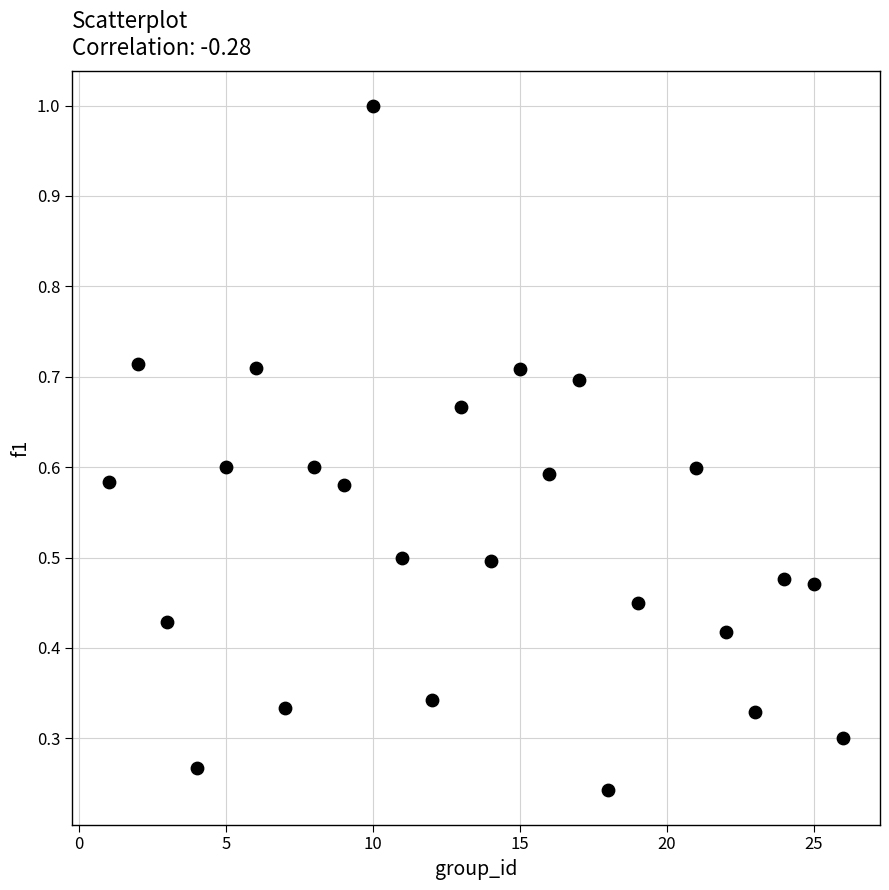

What is the range of Y values (max minus min)?

0.8